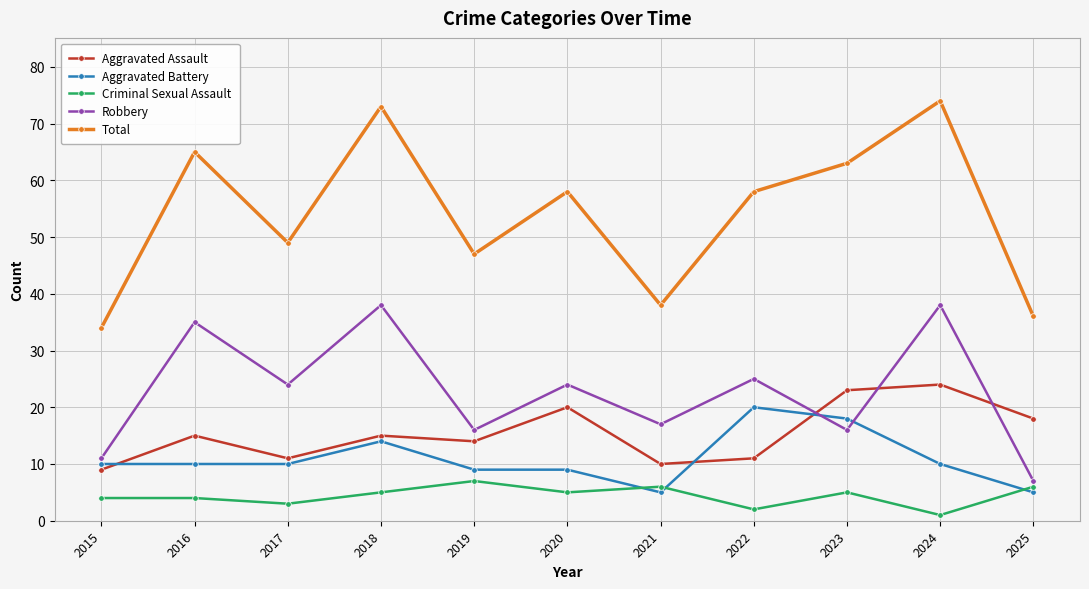

Which series has the largest total across all categories?

Total